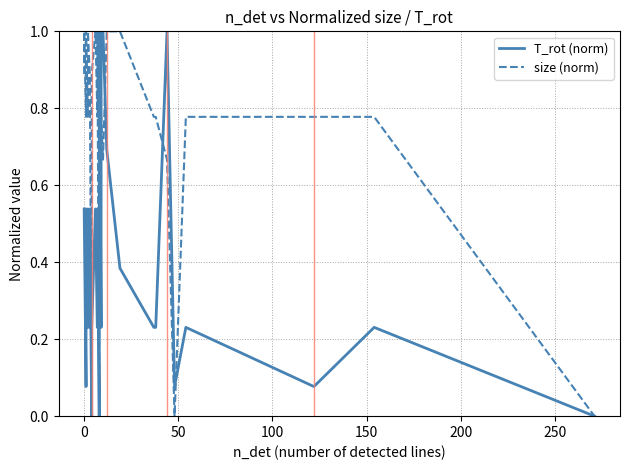

Which series ends up on top after the final intersection of T_rot (norm) and size (norm)?

size (norm)